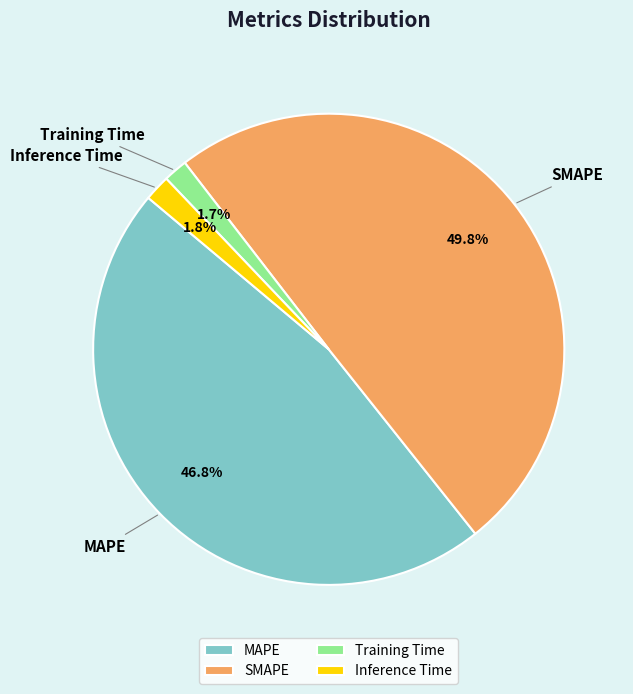

The Inference Time slice represents 2% of the pie. True or false?

True